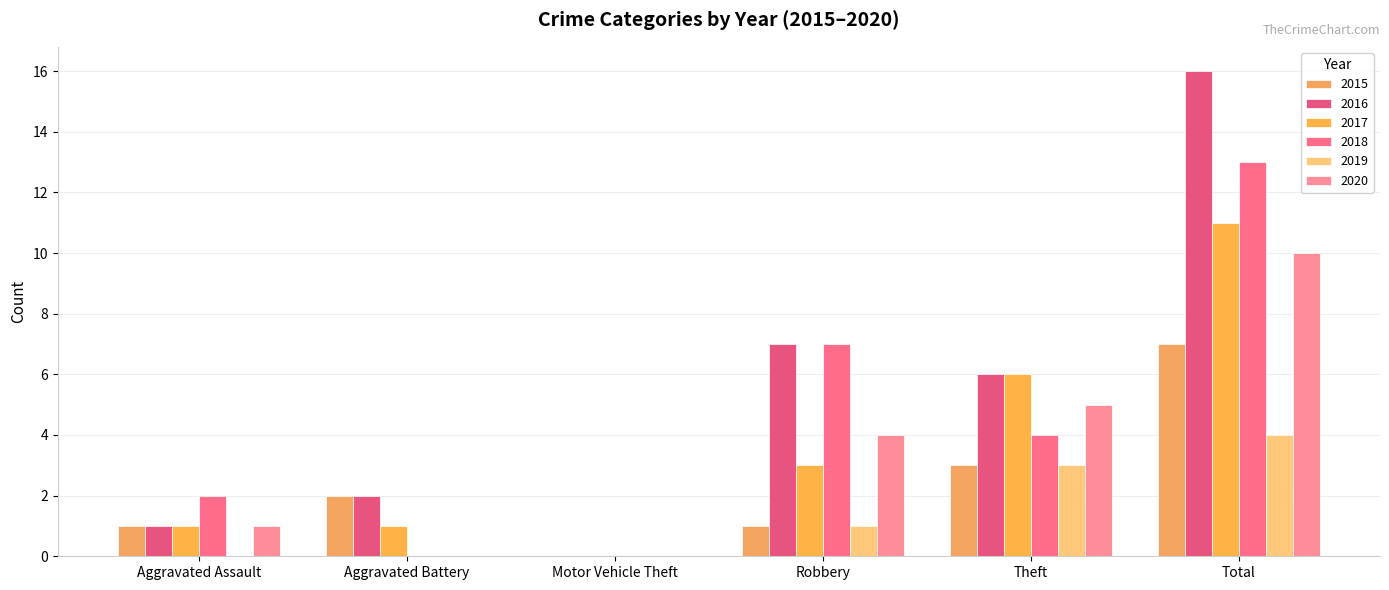

List the series in order of their peak value, lowest first.

2019, 2015, 2020, 2017, 2018, 2016